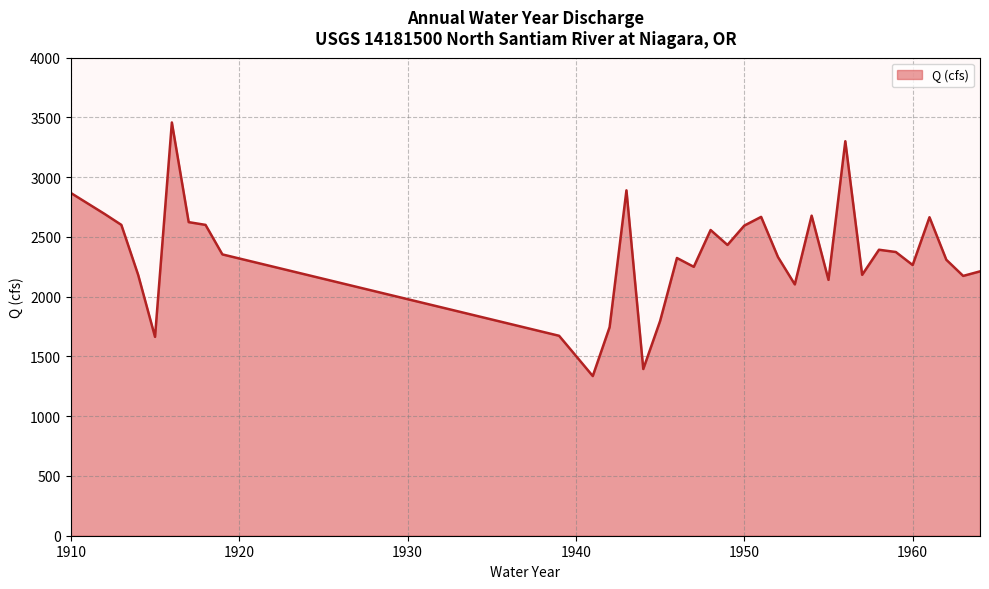

What is the difference between the maximum and minimum values?

2122